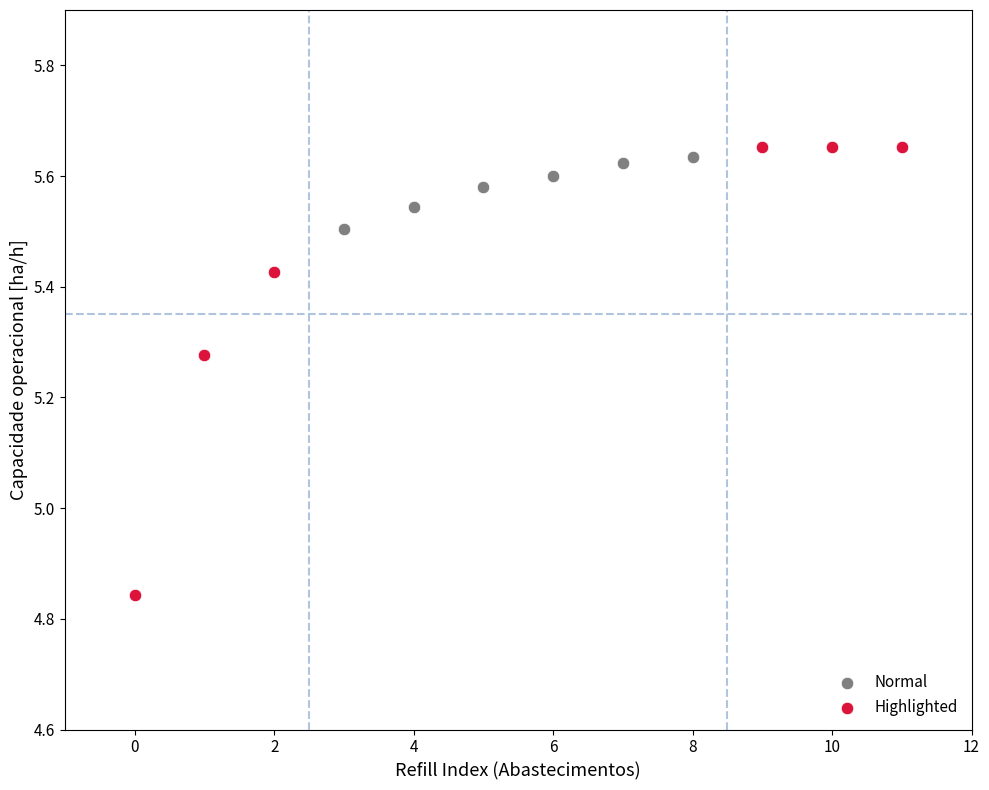

Which series contains the lowest Y value?

Highlighted